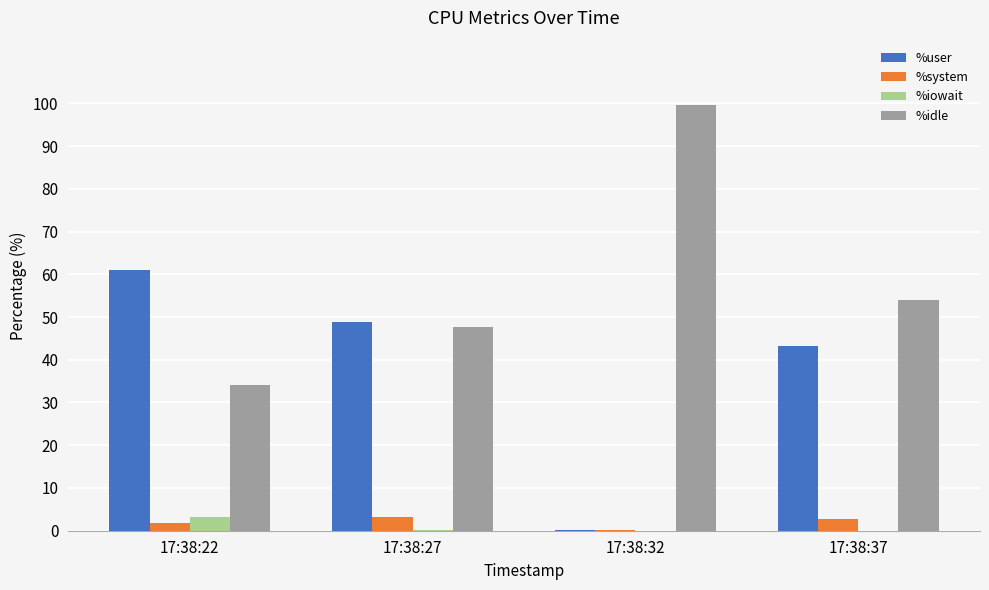

What is the maximum value for %idle?

99.7